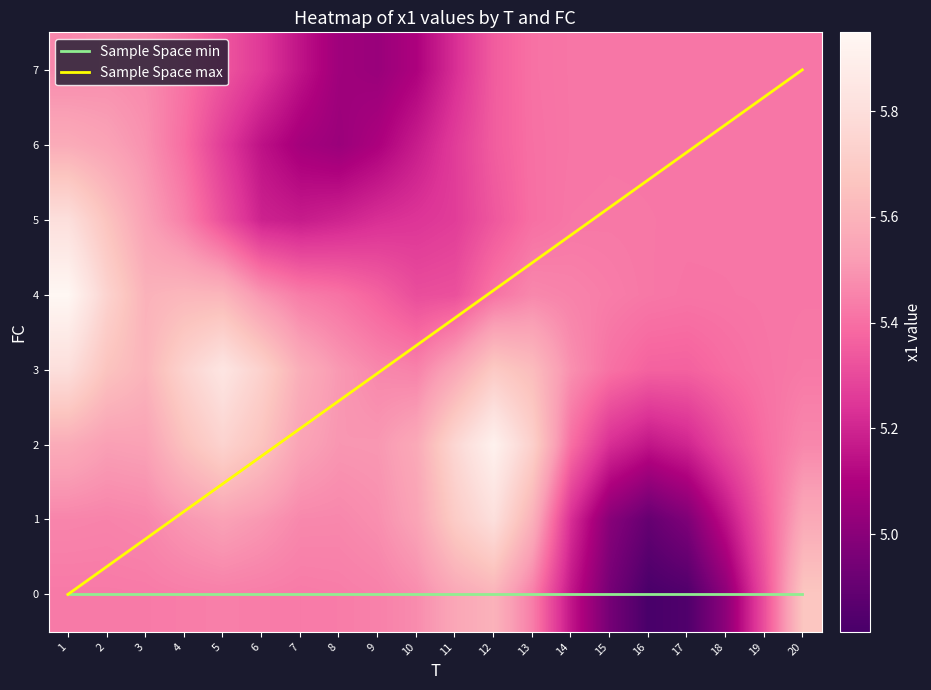

At how many categories does at least one series exceed 2?

20